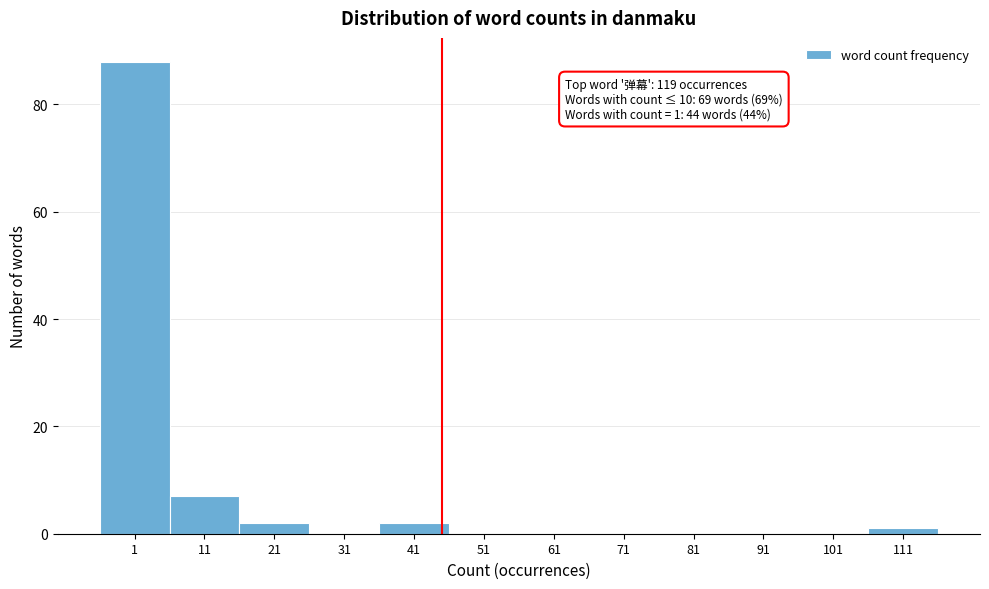

Reading left to right, list all the values displayed in this chart.

1=88	11=7	21=2	31=0	41=2	51=0	61=0	71=0	81=0	91=0	101=0	111=1